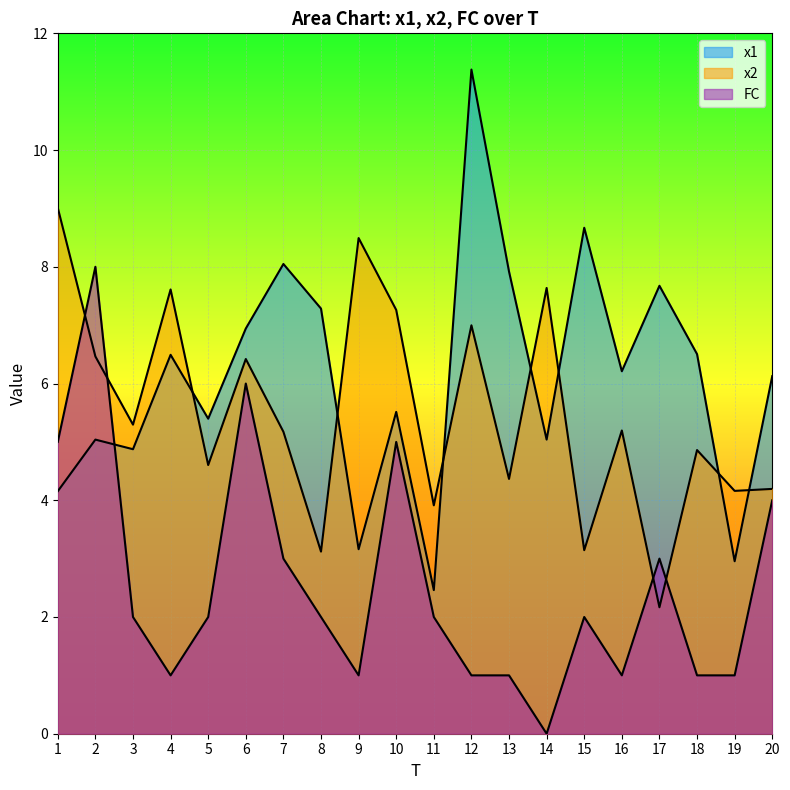

What is the approximate value of FC at 12?

1.0